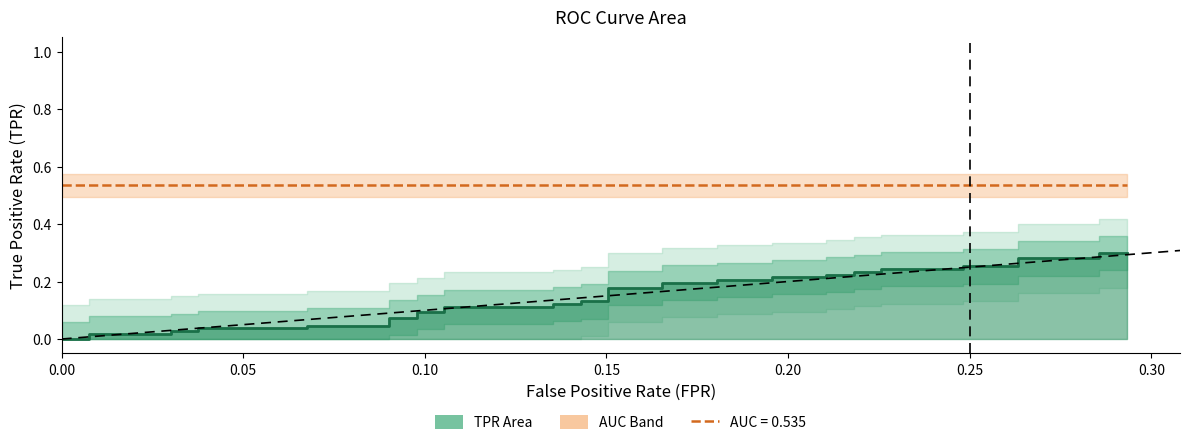

What is the sum of all values?

6.0